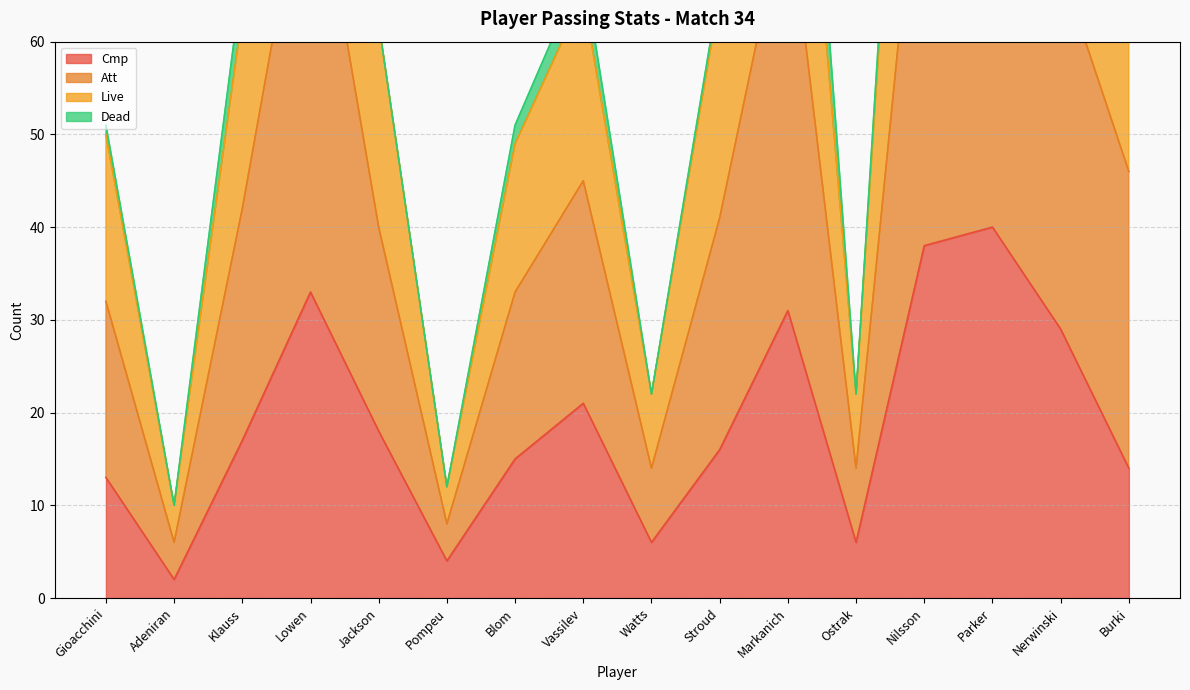

Rank the categories by Cmp value from lowest to highest.

Adeniran, Pompeu, Watts, Ostrak, Gioacchini, Burki, Blom, Stroud, Klauss, Jackson, Vassilev, Nerwinski, Markanich, Lowen, Nilsson, Parker